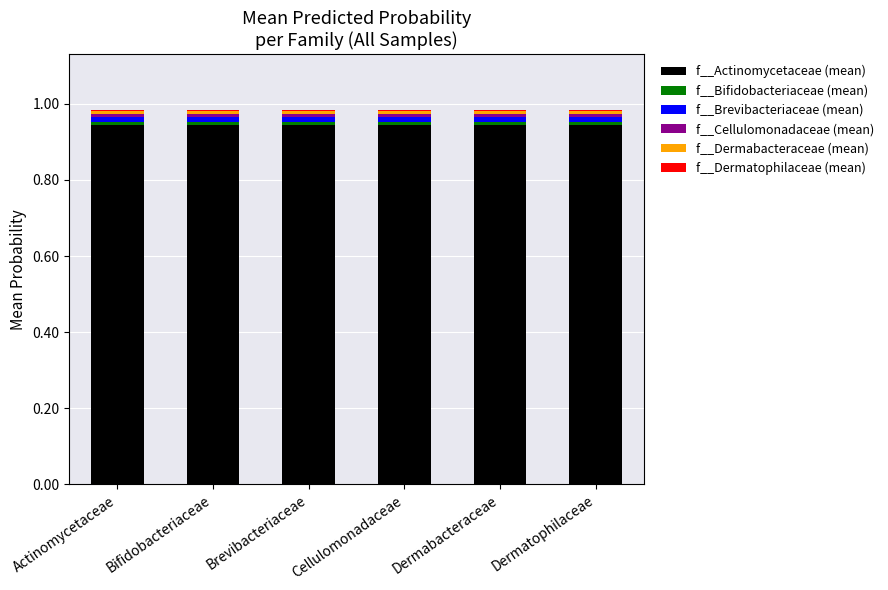

The value of f__Dermatophilaceae (mean) at Cellulomonadaceae is 0.0. True or false?

False